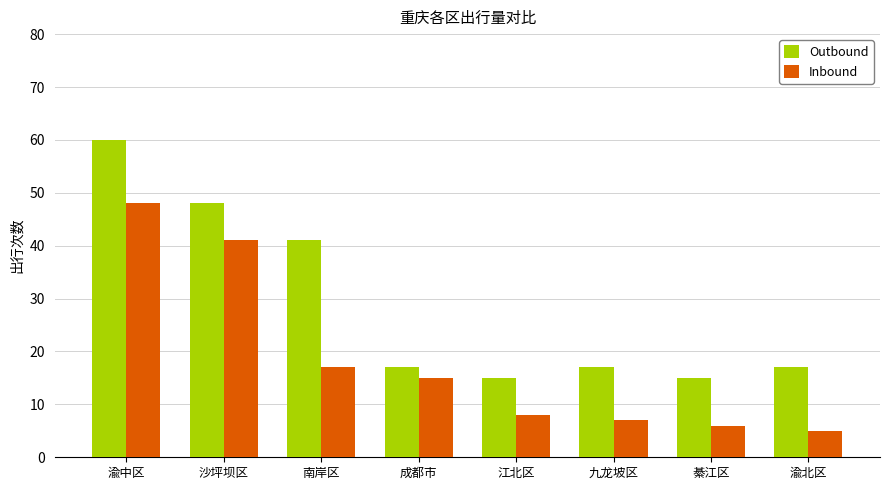

What is the maximum value shown in the chart?

60